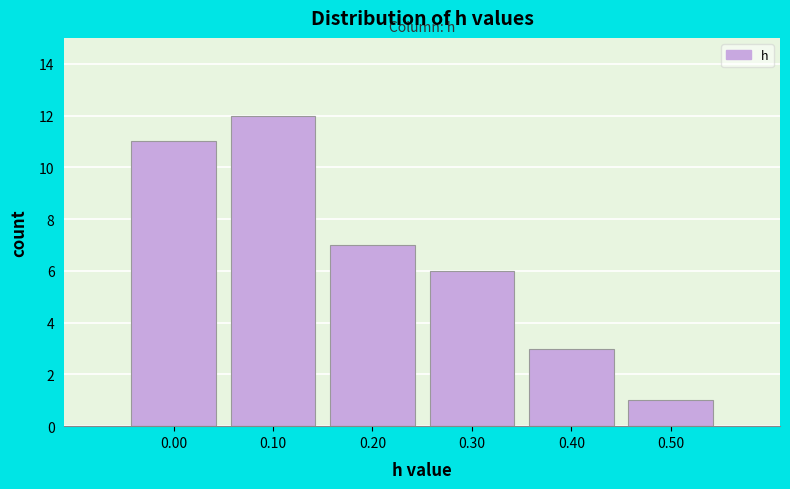

Reading left to right, what are all the values shown in this chart?

0.00=11	0.10=12	0.20=7	0.30=6	0.40=3	0.50=1